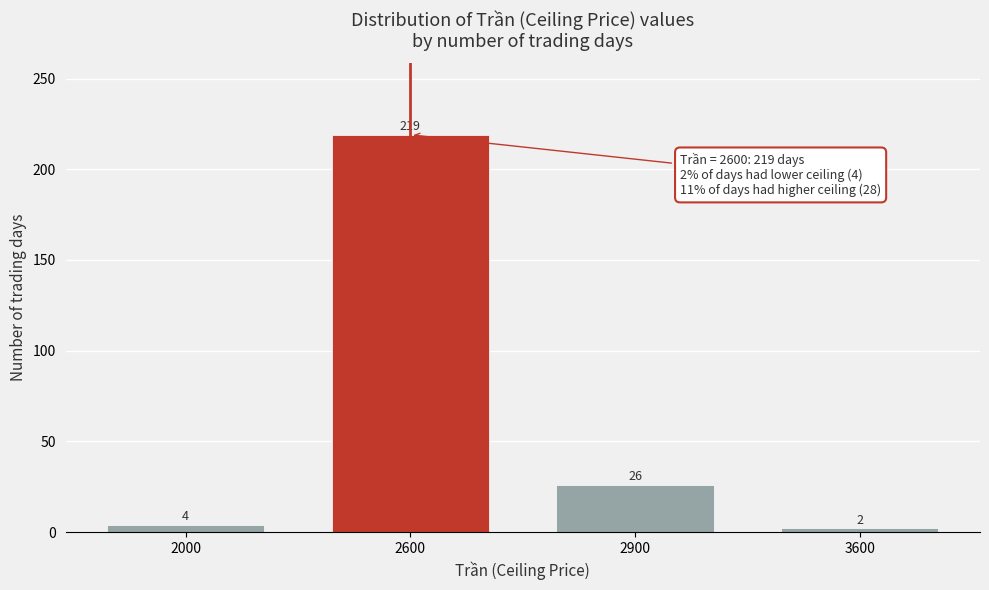

Reading left to right, what are all the values shown in this chart?

2000=4	2600=219	2900=26	3600=2